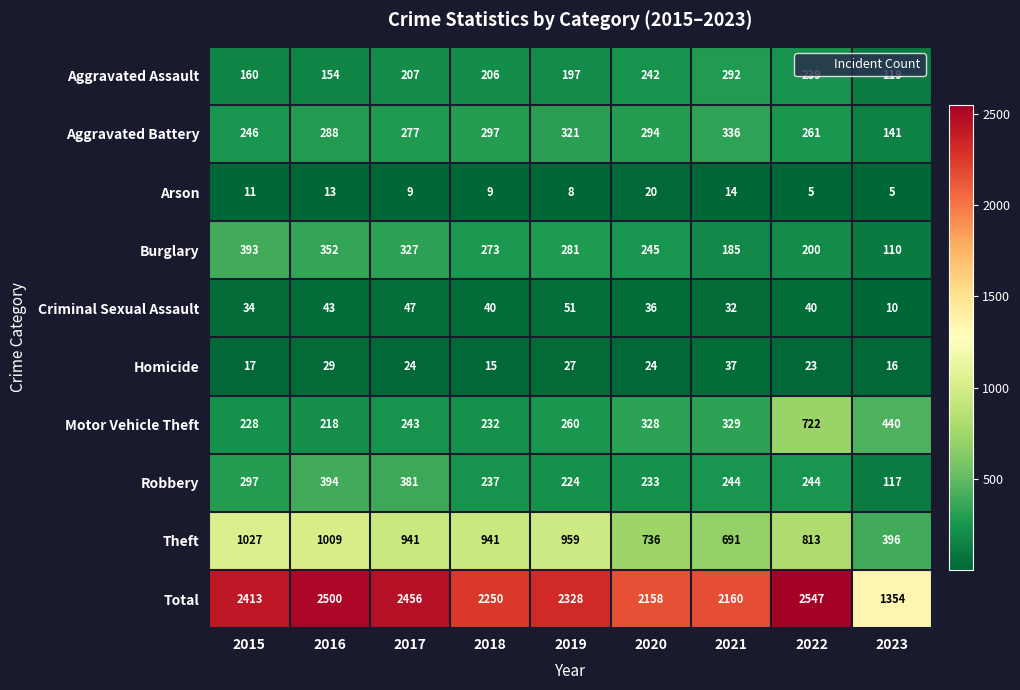

Is it true that Total equals 2500 at 2016?

True